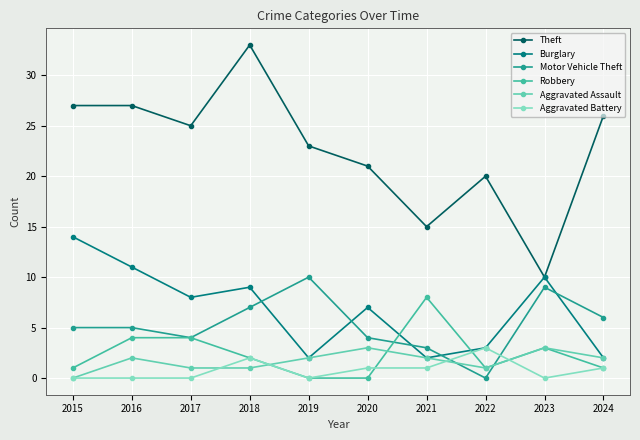

True or false: Aggravated Assault and Burglary cross at least once.

False